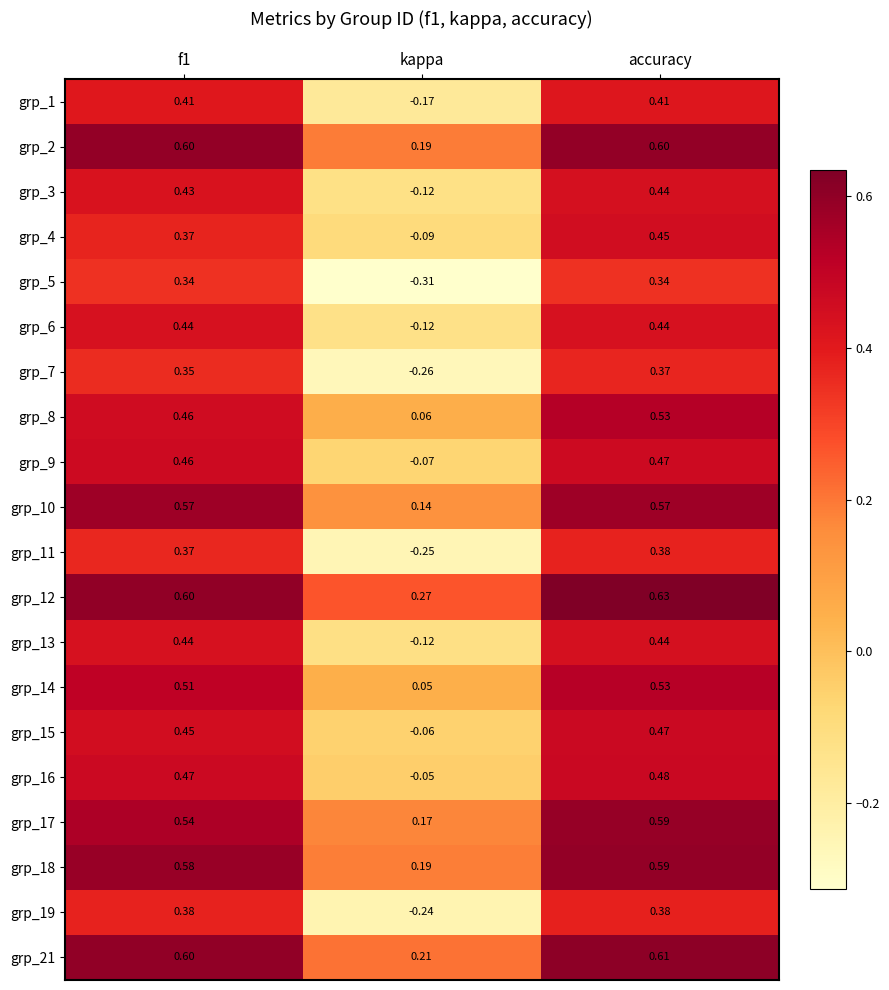

At which category is the sum across all series the highest?

accuracy